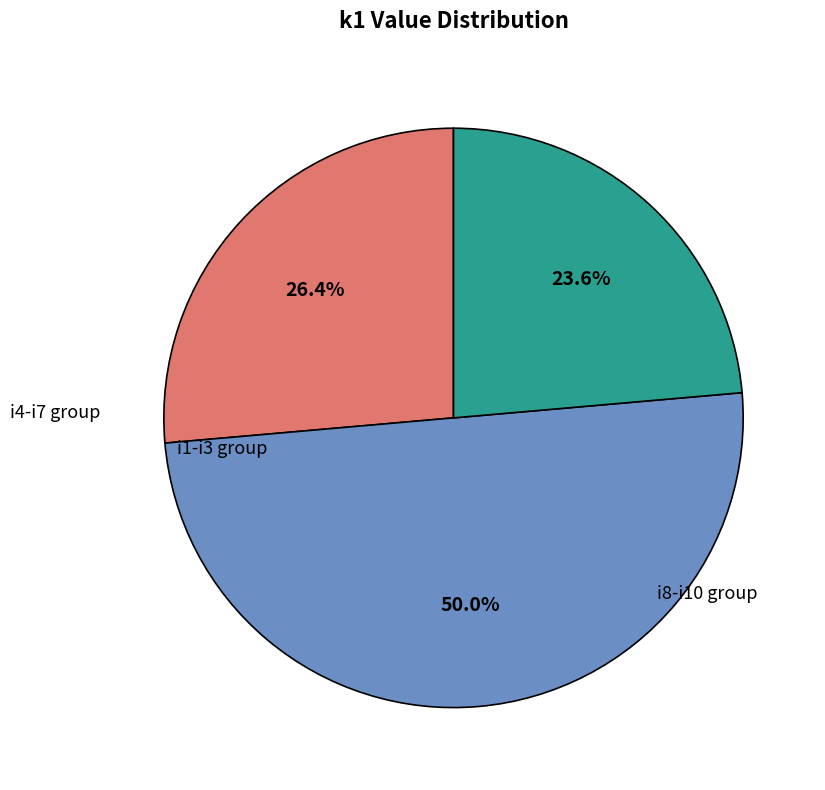

To the nearest percent, what is the average slice percentage?

33%